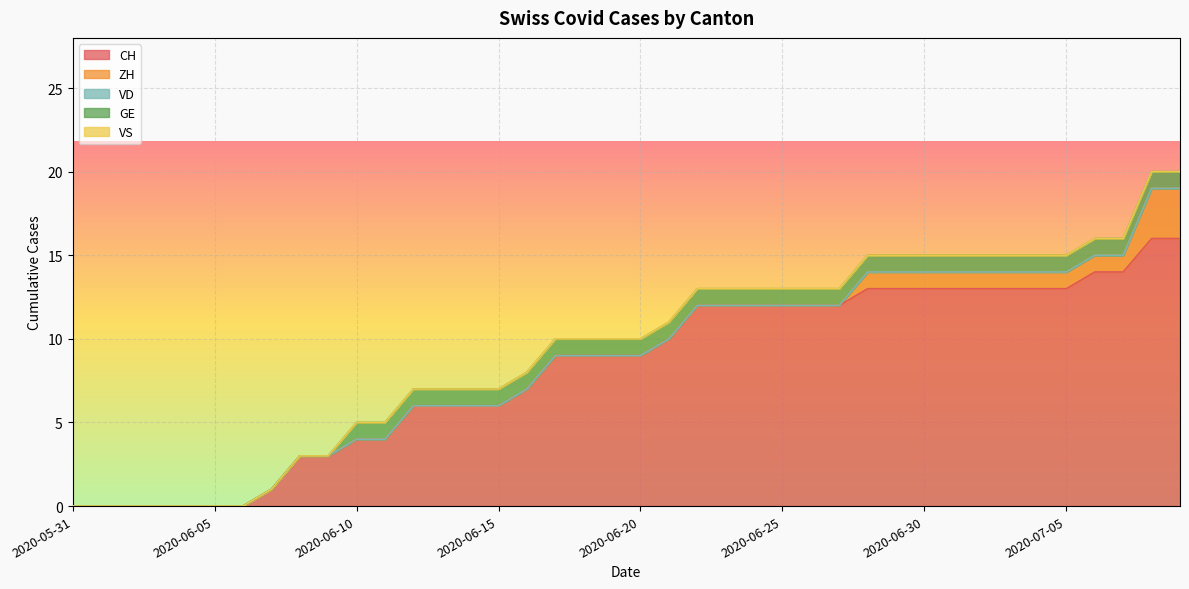

True or false: VS has more than 0 points higher than both neighbors.

False